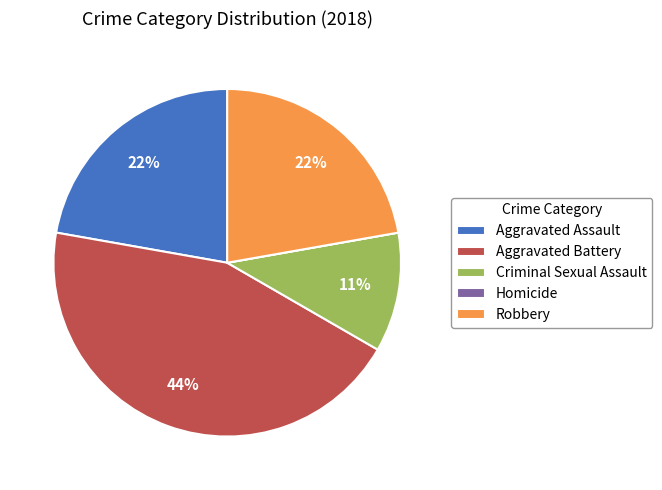

Which slice is the largest?

Aggravated Battery